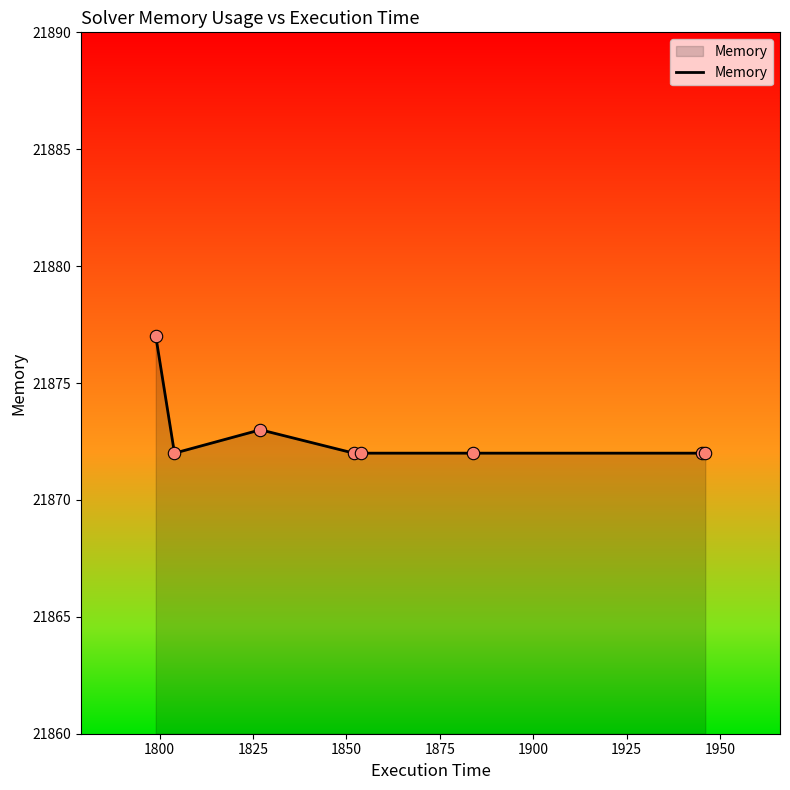

What is the greatest value displayed?

21877